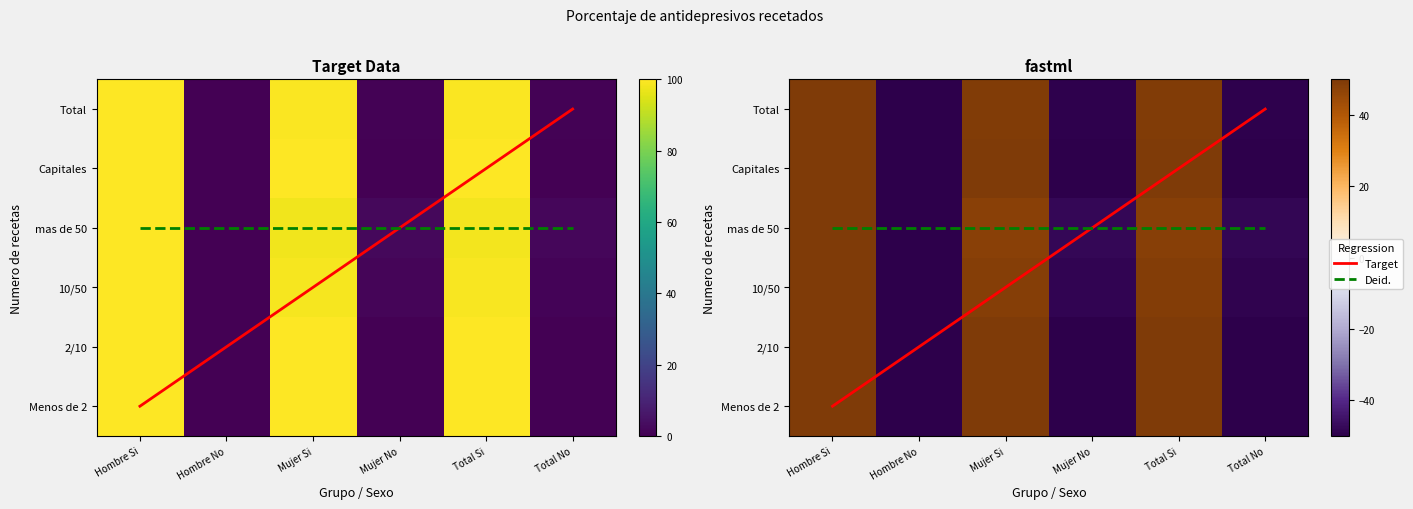

Is it true that Total equals 162.1 at Mujer Si?

False